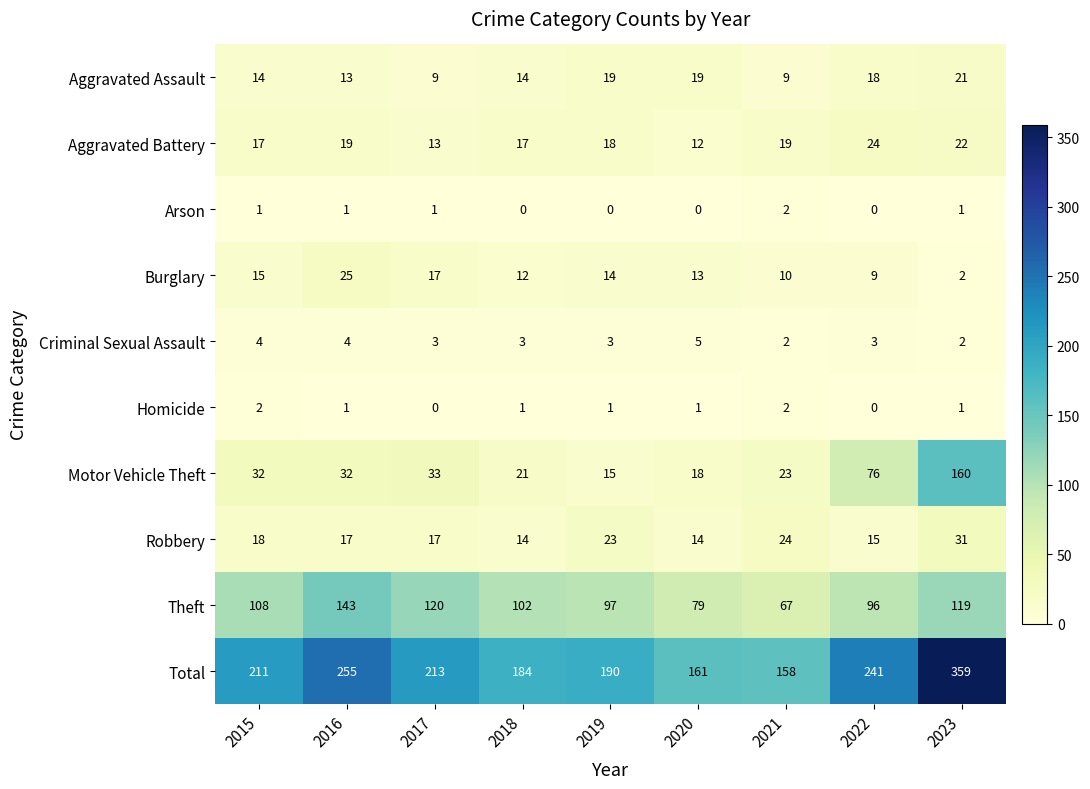

Which label corresponds to the largest value in the chart?

2023